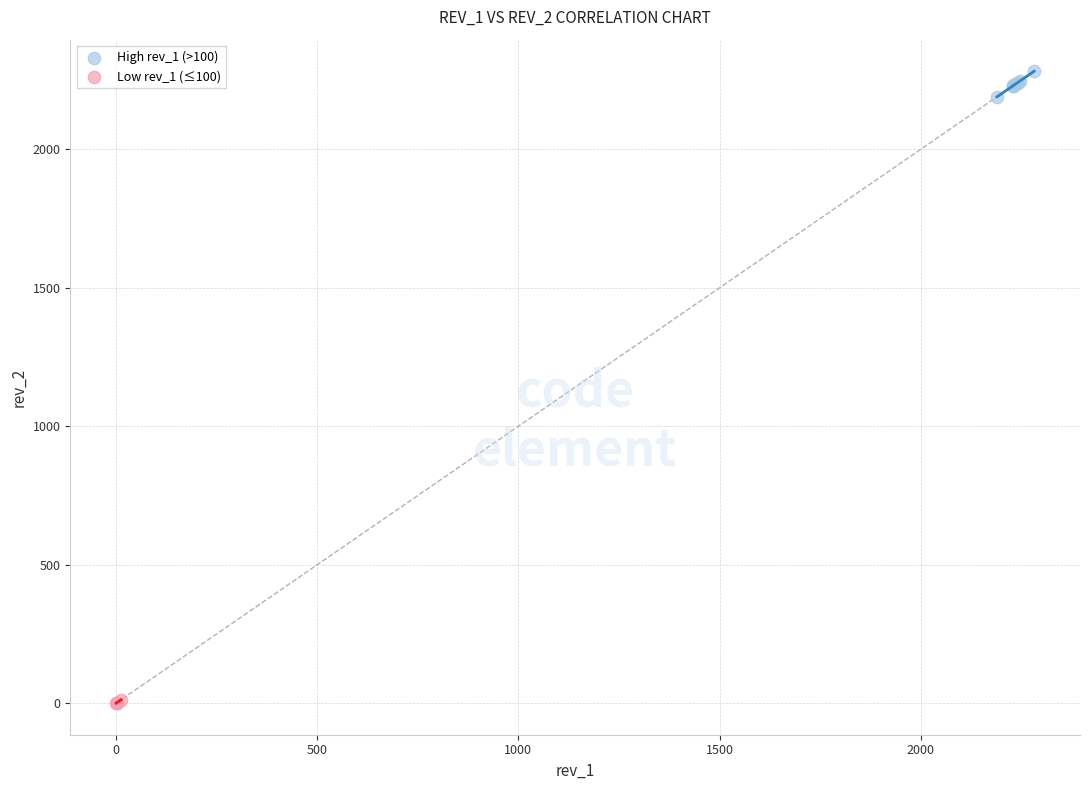

What are all the series names shown in the legend?

High rev_1 (>100), Low rev_1 (≤100)